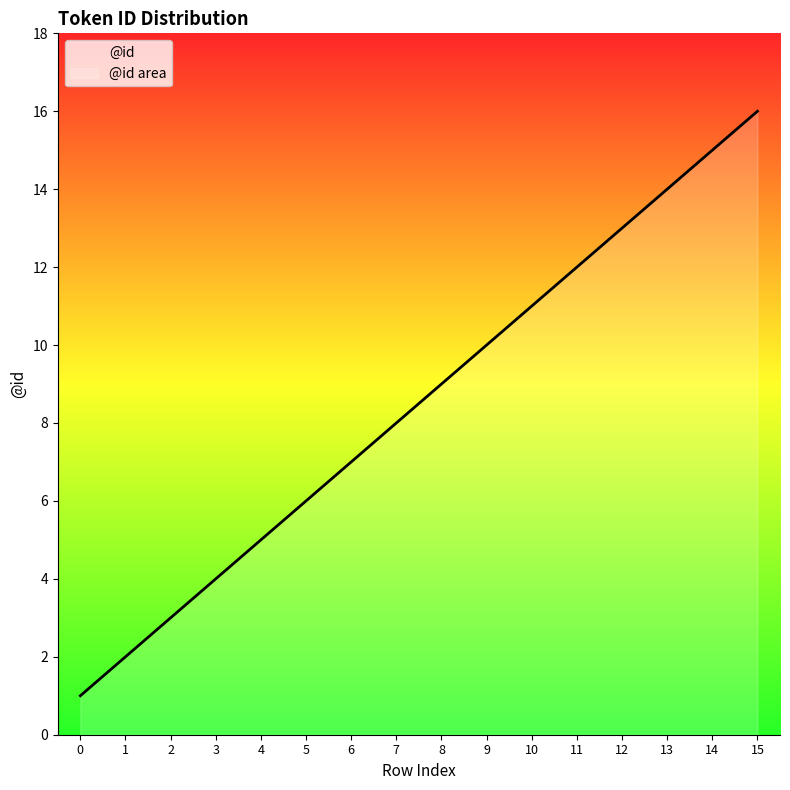

How many lines are shown in the chart?

1